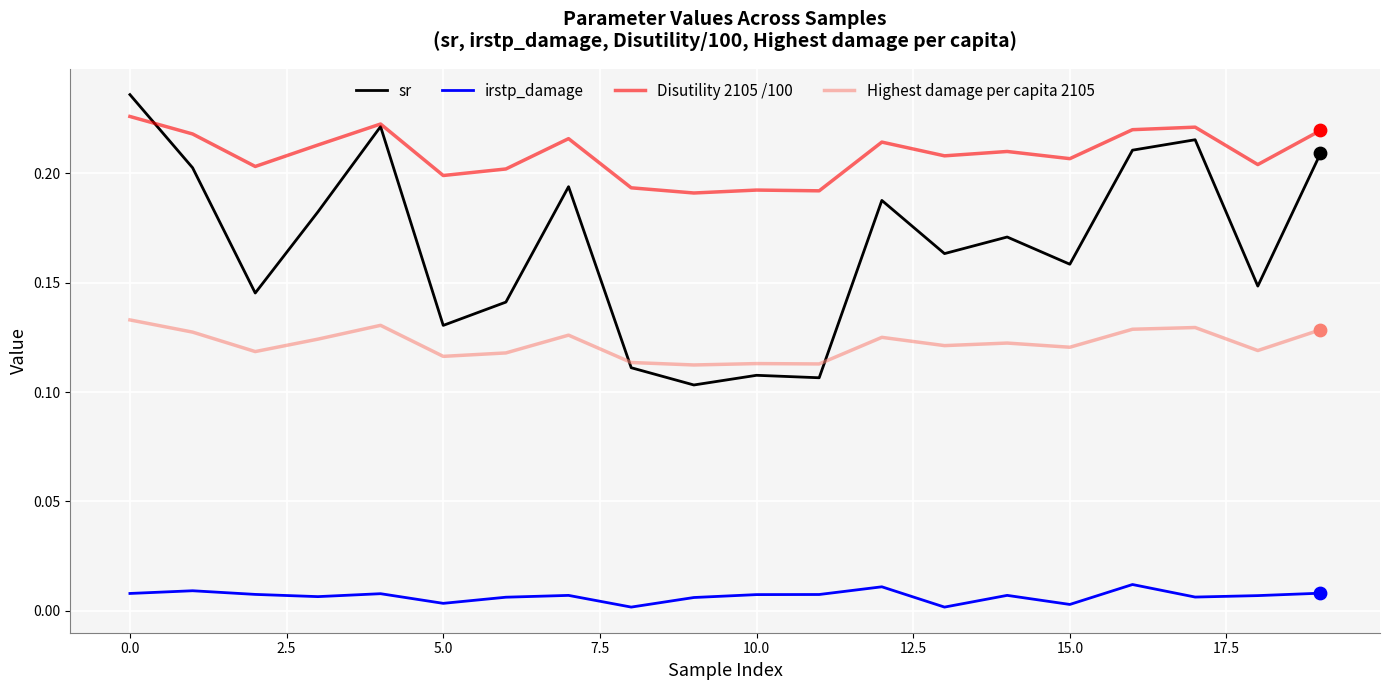

Which series has the largest total across all categories?

Disutility 2105 /100